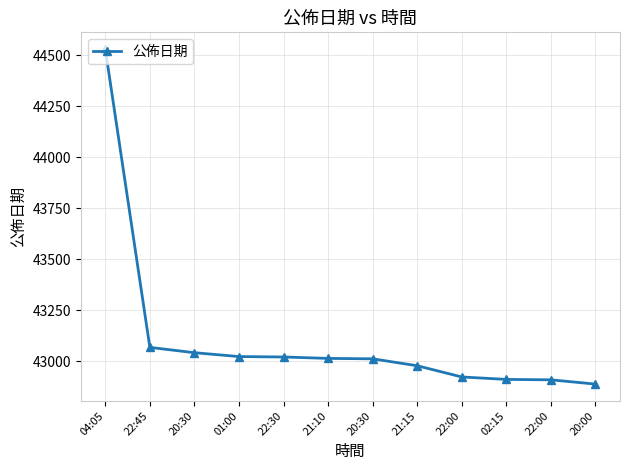

How many lines are shown in the chart?

1